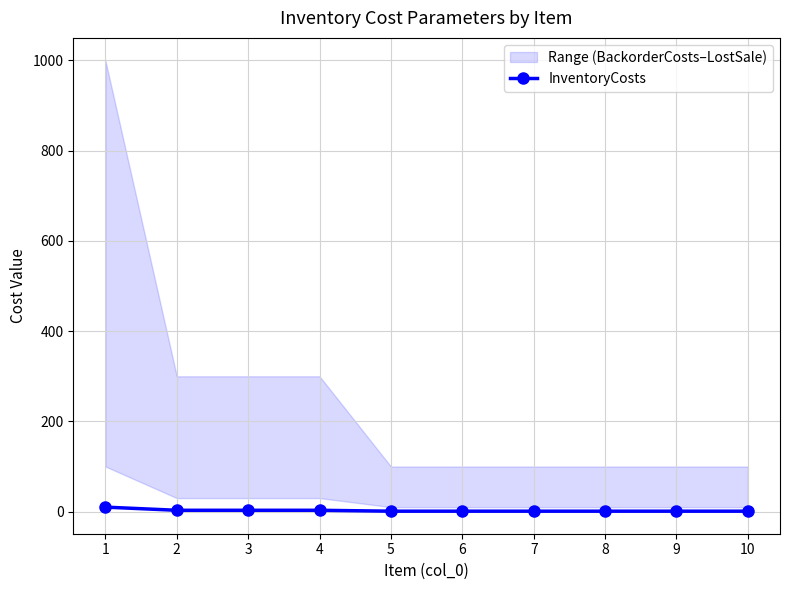

List the labels in order of value, largest first.

1, 2, 3, 4, 5, 6, 7, 8, 9, 10